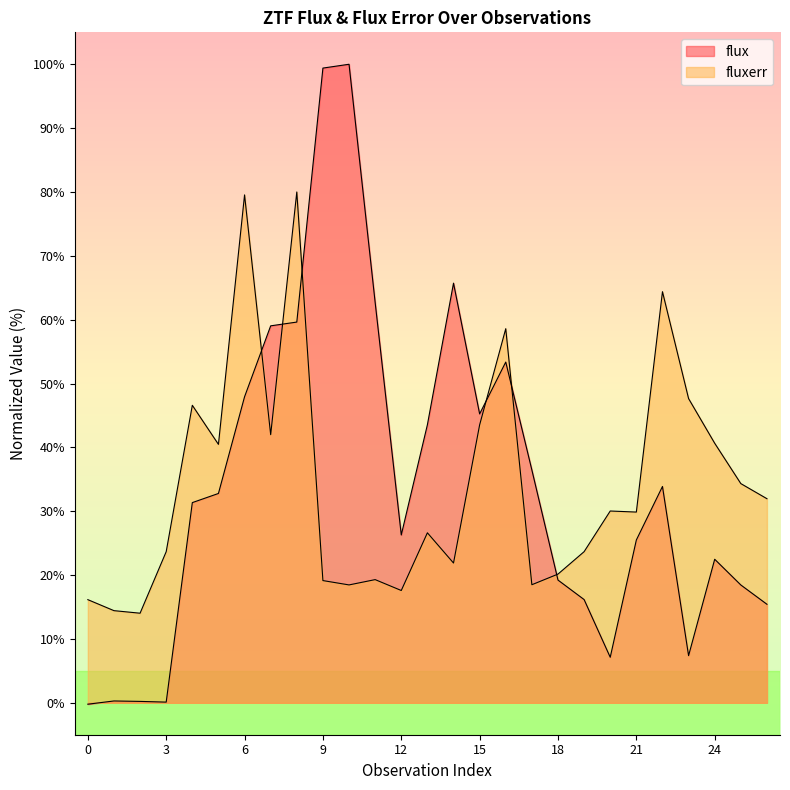

List the series in order of their peak value, highest first.

flux, fluxerr